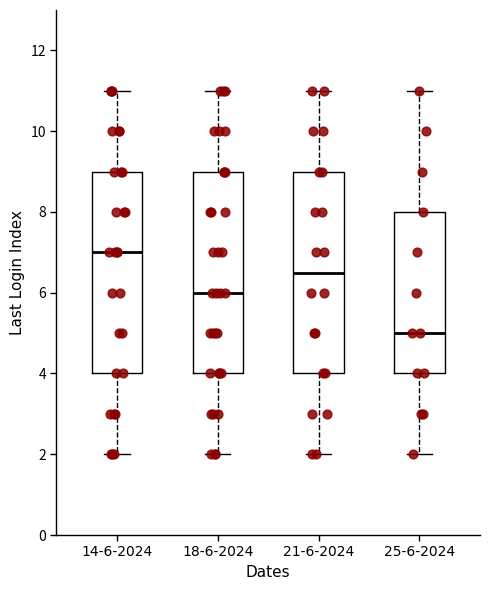

Reading left to right, read every box against the y-axis: the position of its median line, the range the box covers, and the ends of its whiskers. The values are not printed on the chart, so give them approximately, as read against the axis.

14-6-2024: median 7.0, box 4.0 to 9.0, whiskers 2.0 to 11.0
18-6-2024: median 6.0, box 4.0 to 9.0, whiskers 2.0 to 11.0
21-6-2024: median 6.6, box 4.0 to 9.0, whiskers 2.0 to 11.0
25-6-2024: median 5.0, box 4.0 to 8.0, whiskers 2.0 to 11.0